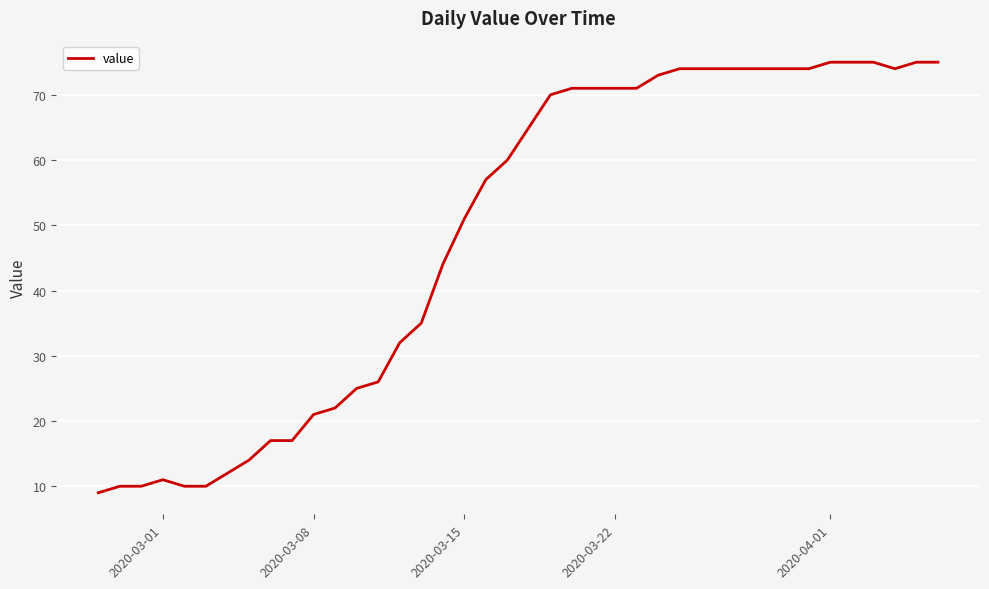

What is the difference between the maximum and minimum values?

66